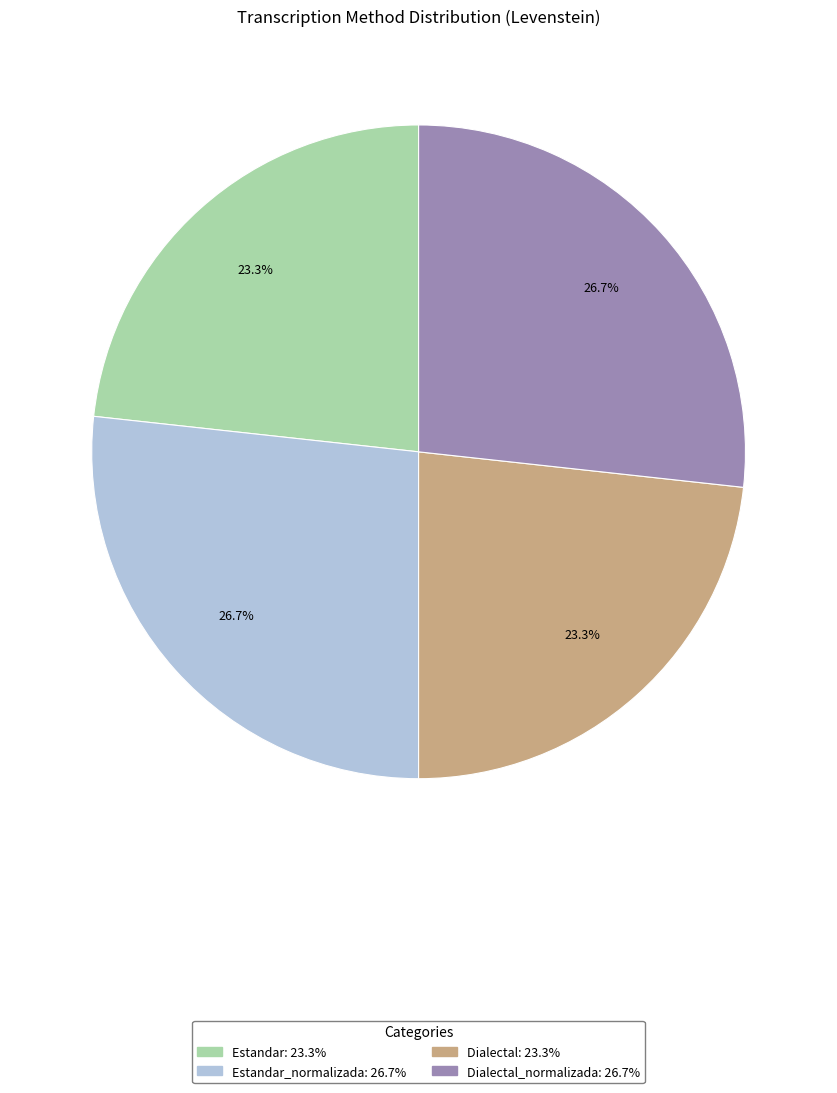

How many segments does this pie chart have?

4